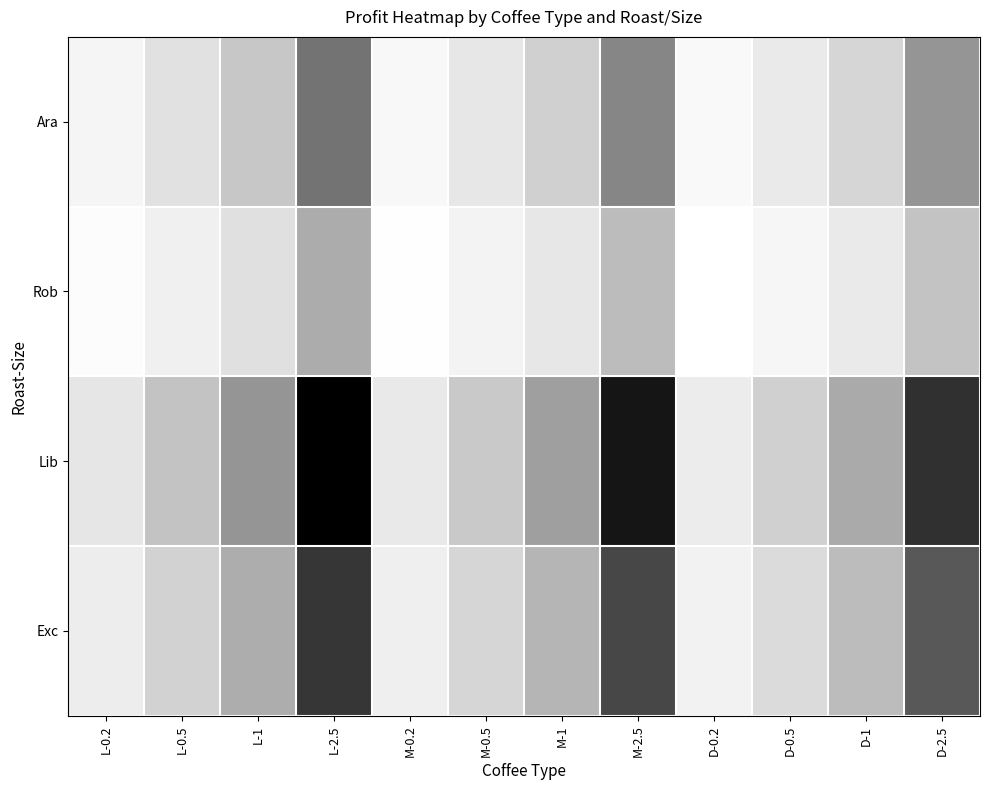

Which series has the widest spread of values?

Lib